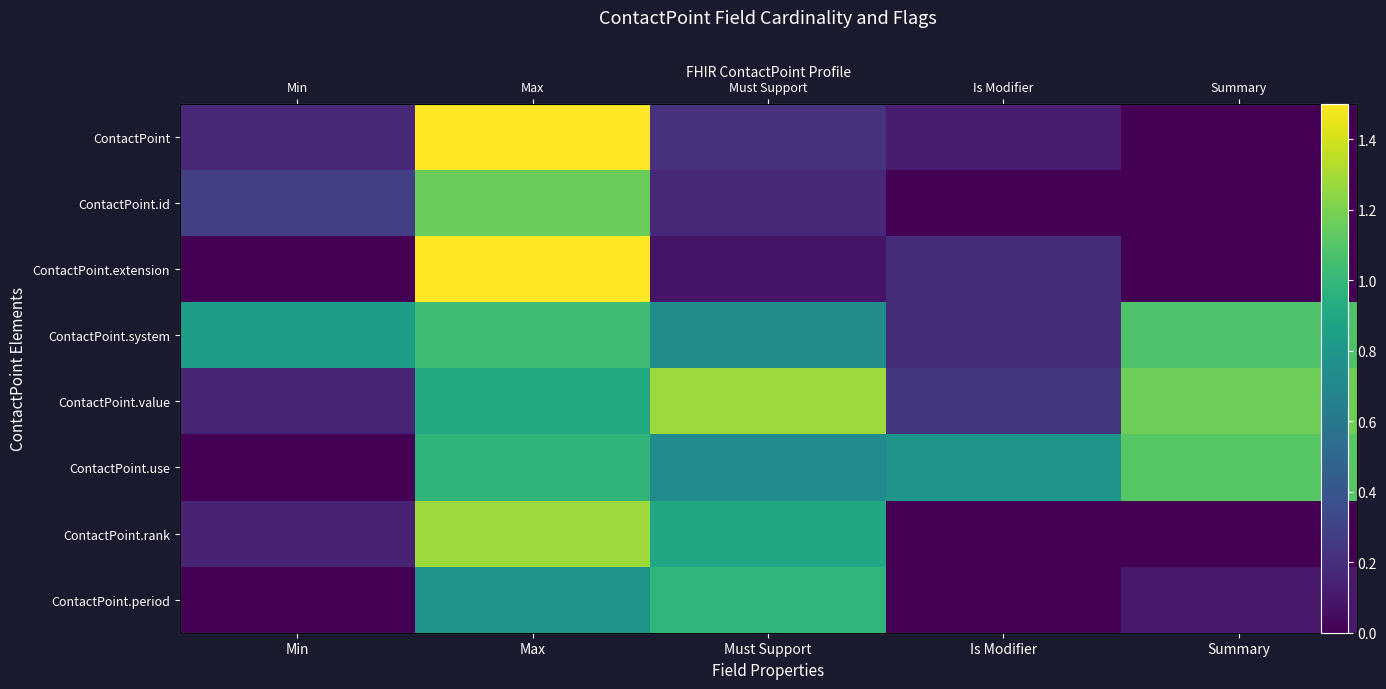

What is the average value of the ContactPoint.system series?

0.8